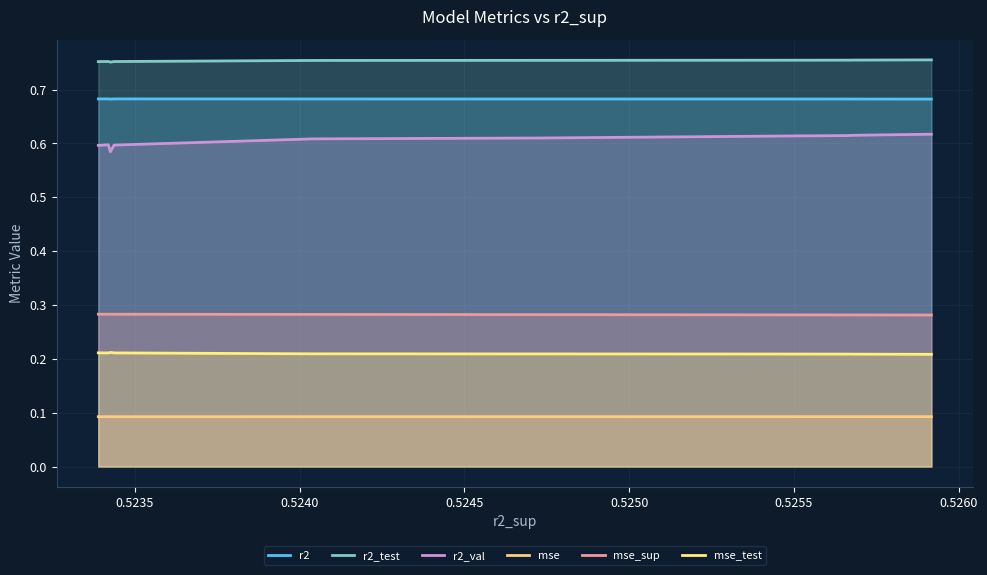

What are all the series names shown in the legend?

r2, r2_test, r2_val, mse, mse_sup, mse_test